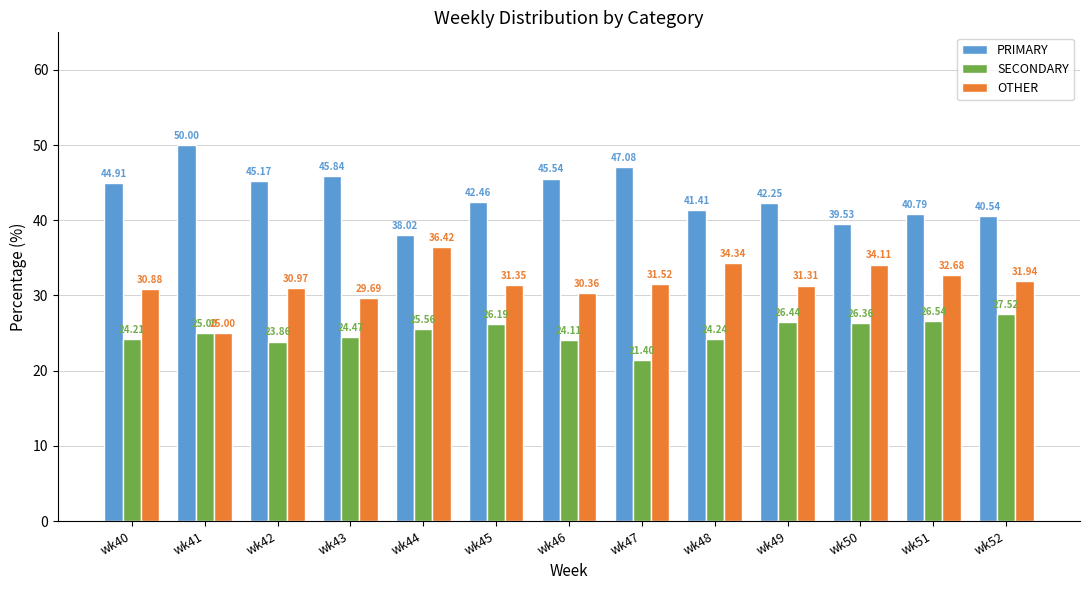

Which series has the largest total across all categories?

PRIMARY